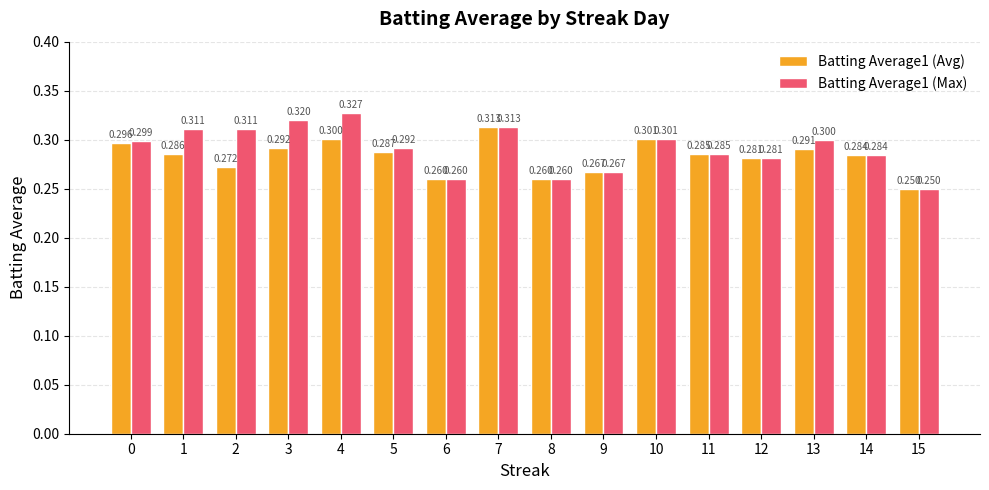

How many Batting Average1 (Max) values are between 0 and 1?

16